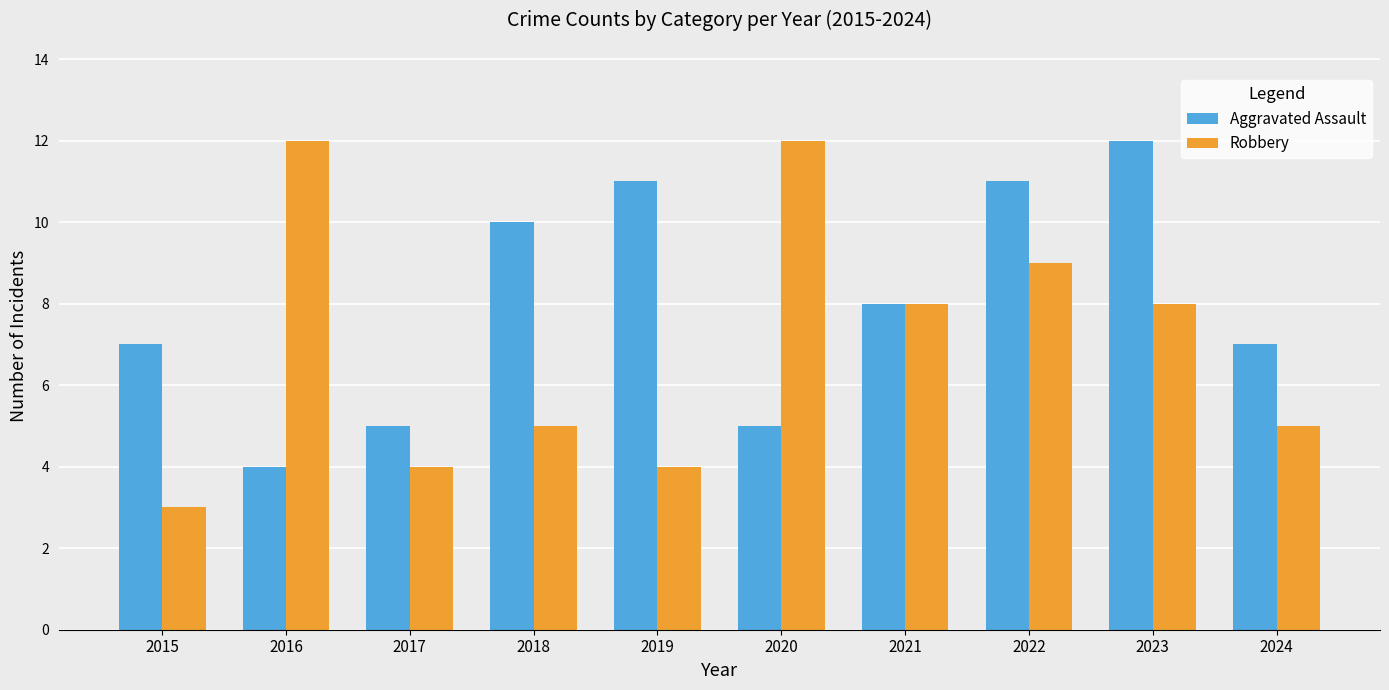

Reading left to right, transcribe all the data shown in this chart.

Aggravated Assault: 2015=7	2016=4	2017=5	2018=10	2019=11	2020=5	2021=8	2022=11	2023=12	2024=7
Robbery: 2015=3	2016=12	2017=4	2018=5	2019=4	2020=12	2021=8	2022=9	2023=8	2024=5